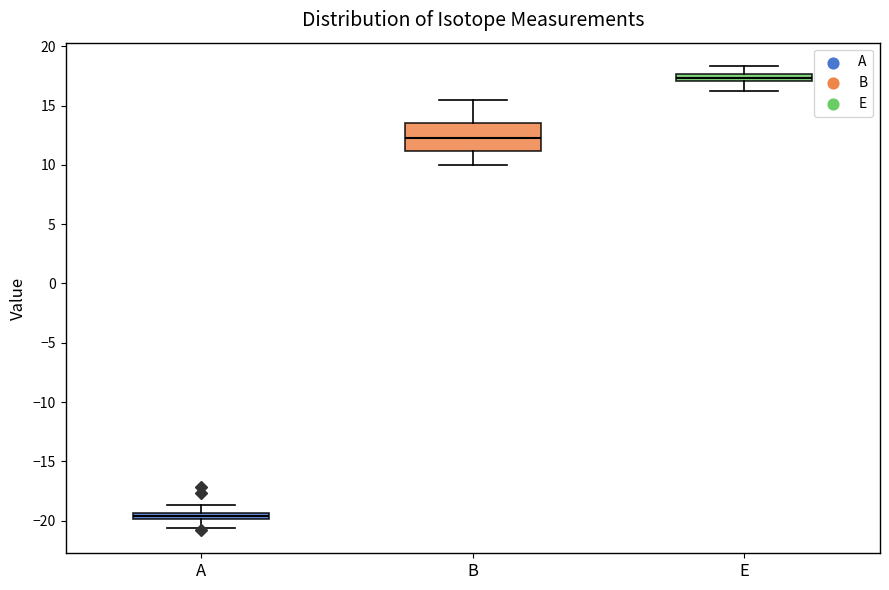

Where is the lower edge of the box for B on the y-axis? The values are not printed on the chart, so give them approximately, as read against the axis.

11.0